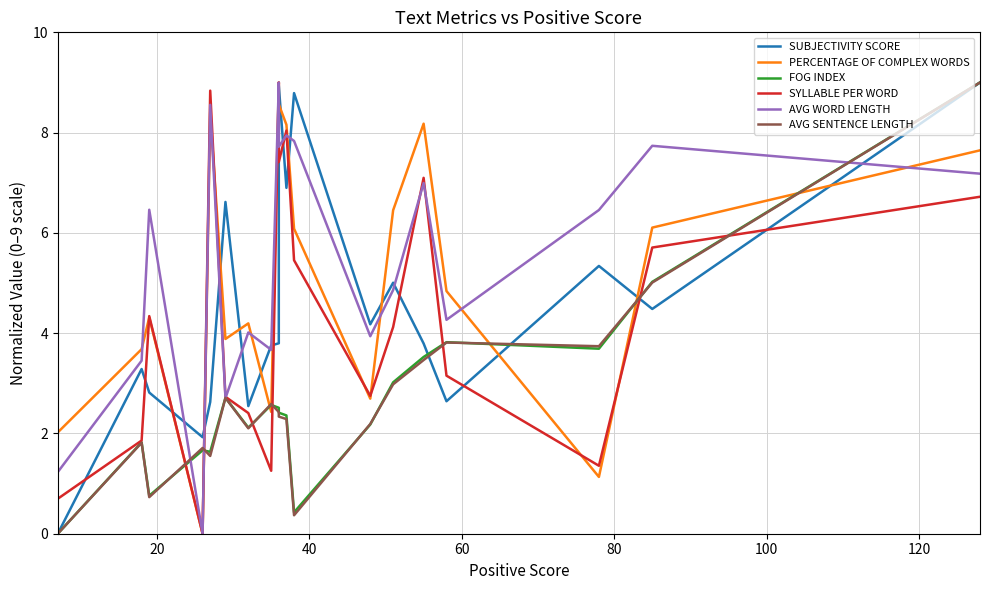

Reading right to left, list all the values displayed in this chart.

SUBJECTIVITY SCORE: 9.0	4.5	5.3	2.6	3.8	5.0	4.2	8.8	6.9	8.9	3.8	3.8	3.8	2.5	6.6	2.6	1.9	2.8	3.3	0.0
PERCENTAGE OF COMPLEX WORDS: 7.6	6.1	1.1	4.8	8.2	6.5	2.7	6.1	8.2	8.6	9.0	2.4	2.4	4.2	3.9	8.4	0.0	4.3	3.7	2.0
FOG INDEX: 9.0	5.0	3.7	3.8	3.5	3.0	2.2	0.4	2.4	2.4	2.5	2.6	2.6	2.1	2.7	1.6	1.7	0.8	1.8	0.0
SYLLABLE PER WORD: 6.7	5.7	1.4	3.2	7.1	4.1	2.7	5.5	8.0	7.4	9.0	1.3	1.3	2.4	2.7	8.8	0.0	4.3	1.9	0.7
AVG WORD LENGTH: 7.2	7.7	6.5	4.3	7.0	4.9	3.9	7.8	7.9	7.7	9.0	3.7	3.7	4.0	2.7	8.6	0.0	6.5	3.5	1.2
AVG SENTENCE LENGTH: 9.0	5.0	3.7	3.8	3.5	3.0	2.2	0.4	2.3	2.3	2.4	2.6	2.6	2.1	2.7	1.6	1.7	0.7	1.8	0.0